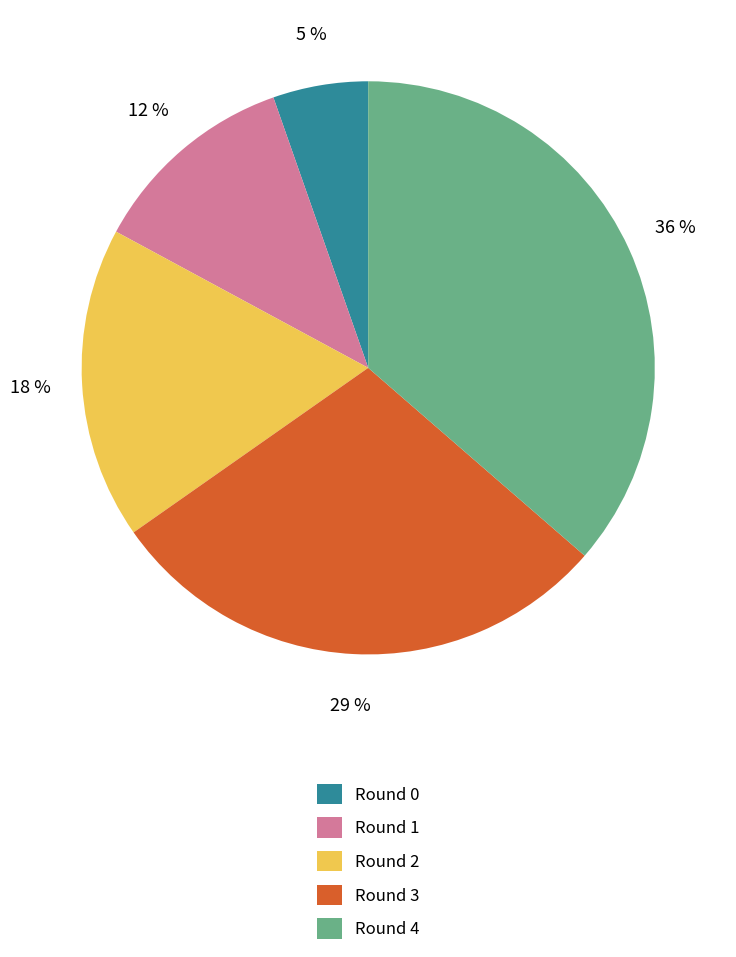

Combined, do Round 3 and Round 4 account for over 50%?

Yes